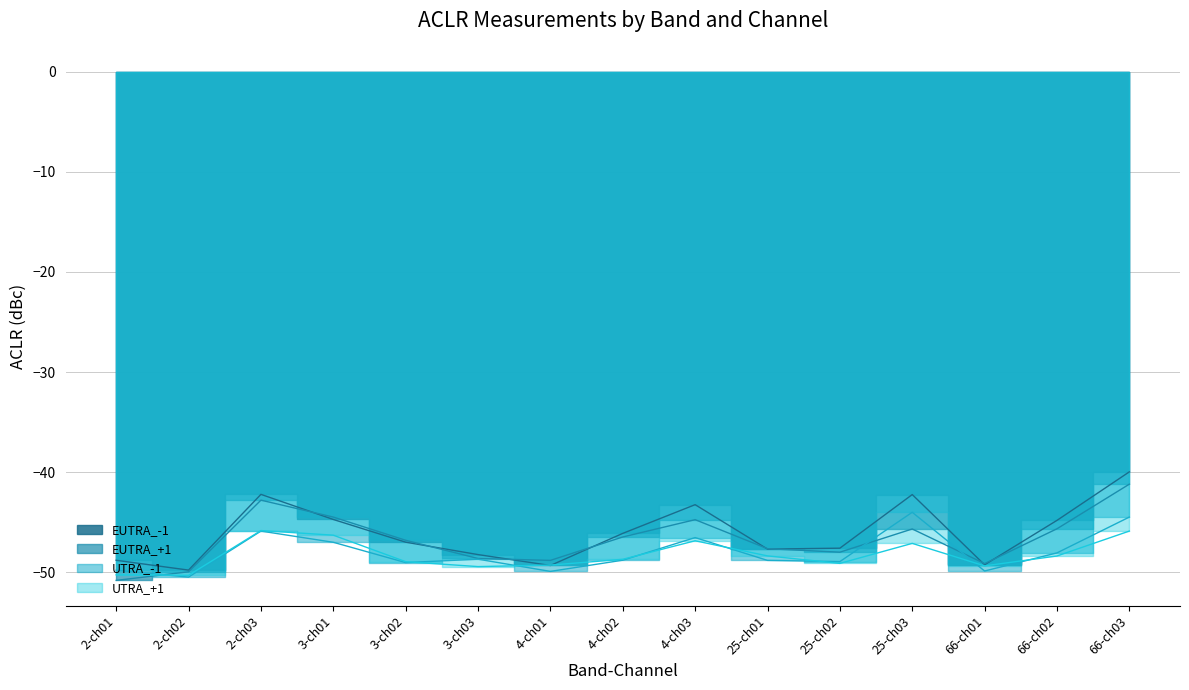

How many lines are shown in the chart?

4